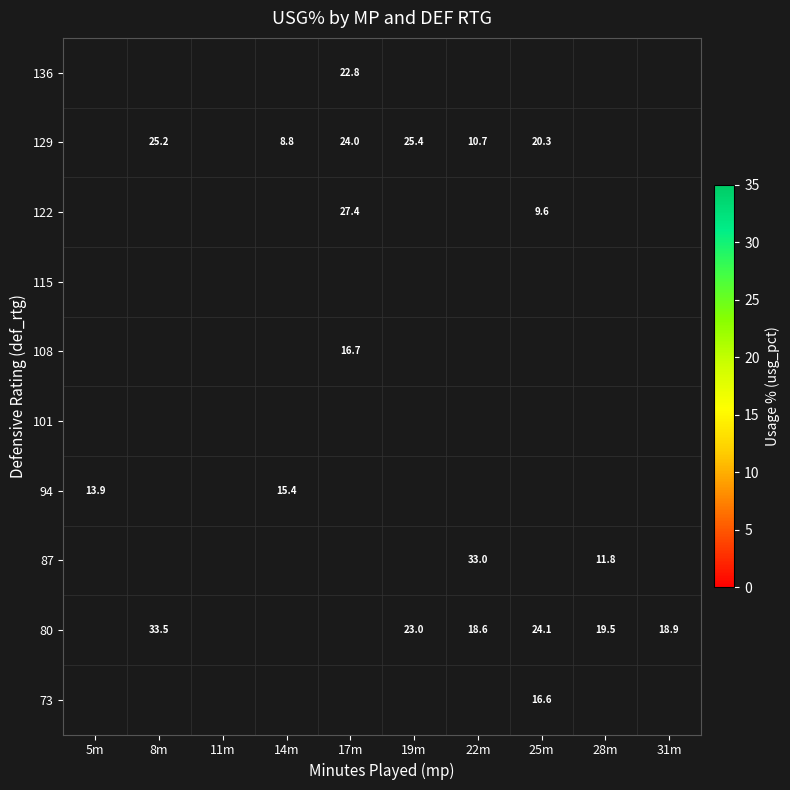

The value of 94 at 14m is 4.9. True or false?

False